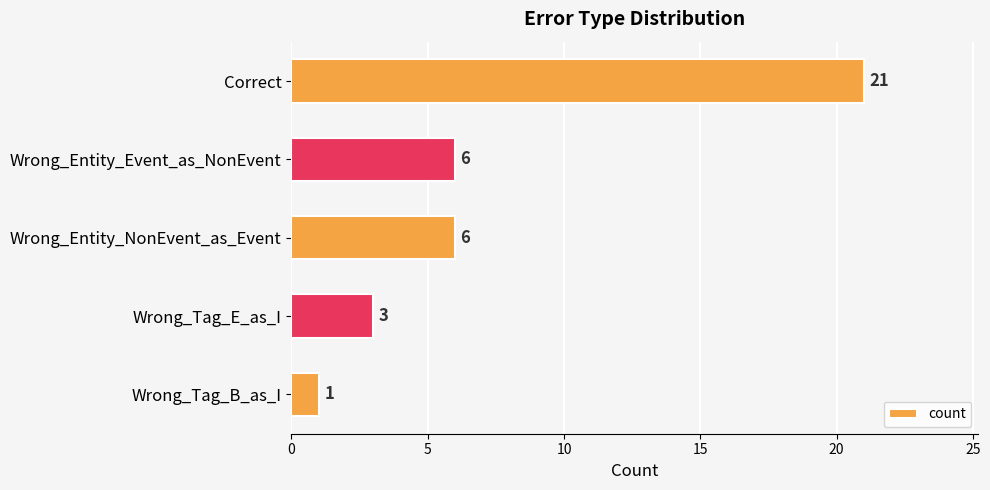

What is the change in value from Wrong_Entity_Event_as_NonEvent to Wrong_Tag_B_as_I?

-5